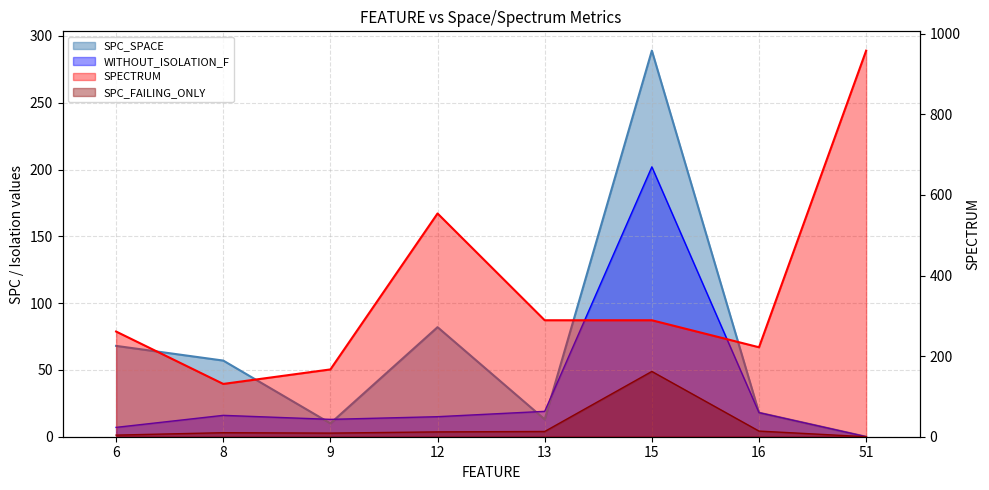

What is the average value of the SPECTRUM series?

359